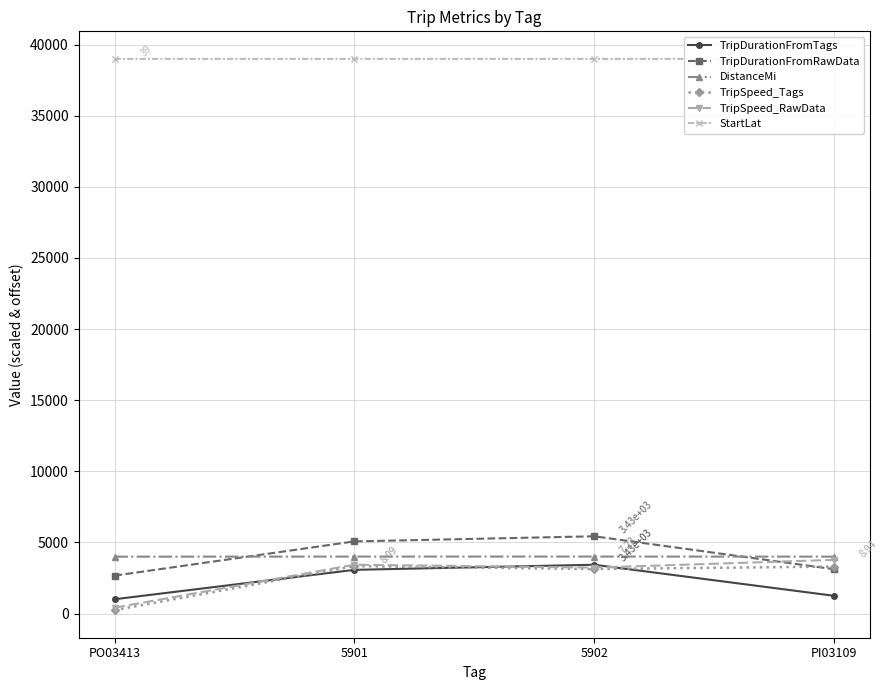

At which label does TripSpeed_RawData reach its minimum?

PO03413